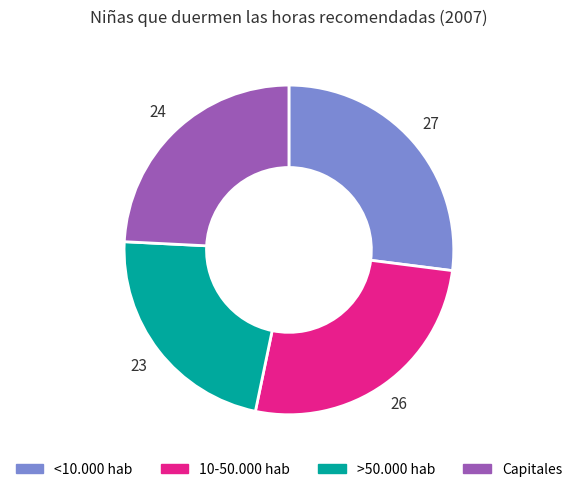

Combined, do >50.000 hab and 10-50.000 hab account for over 50%?

No